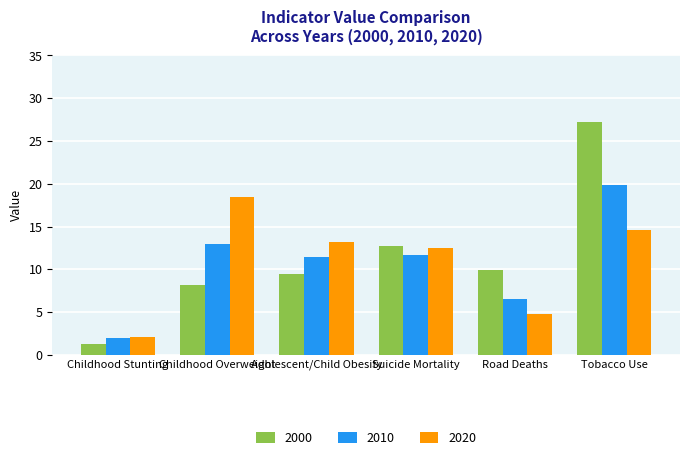

What is the label of the 5th bar from the right?

Childhood Overweight